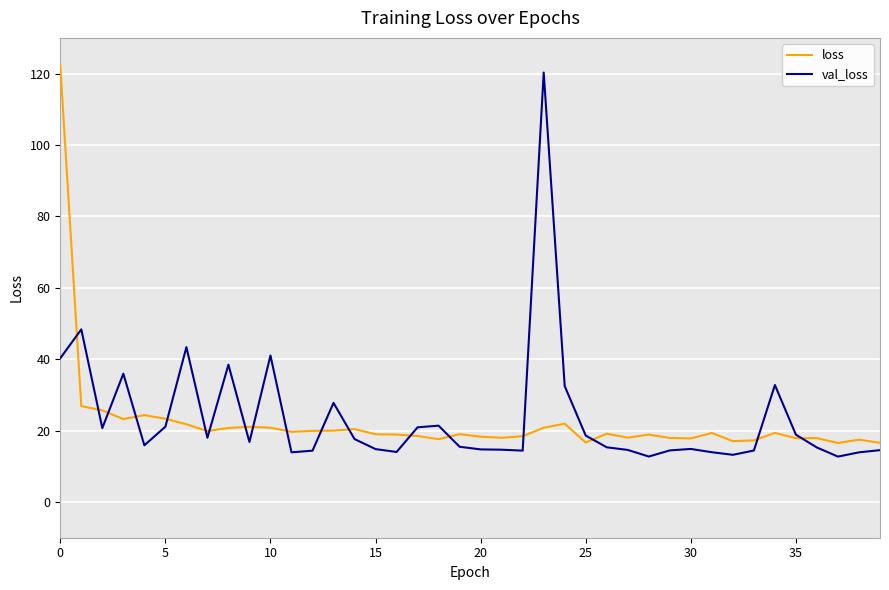

What is the minimum value shown in the chart?

12.7